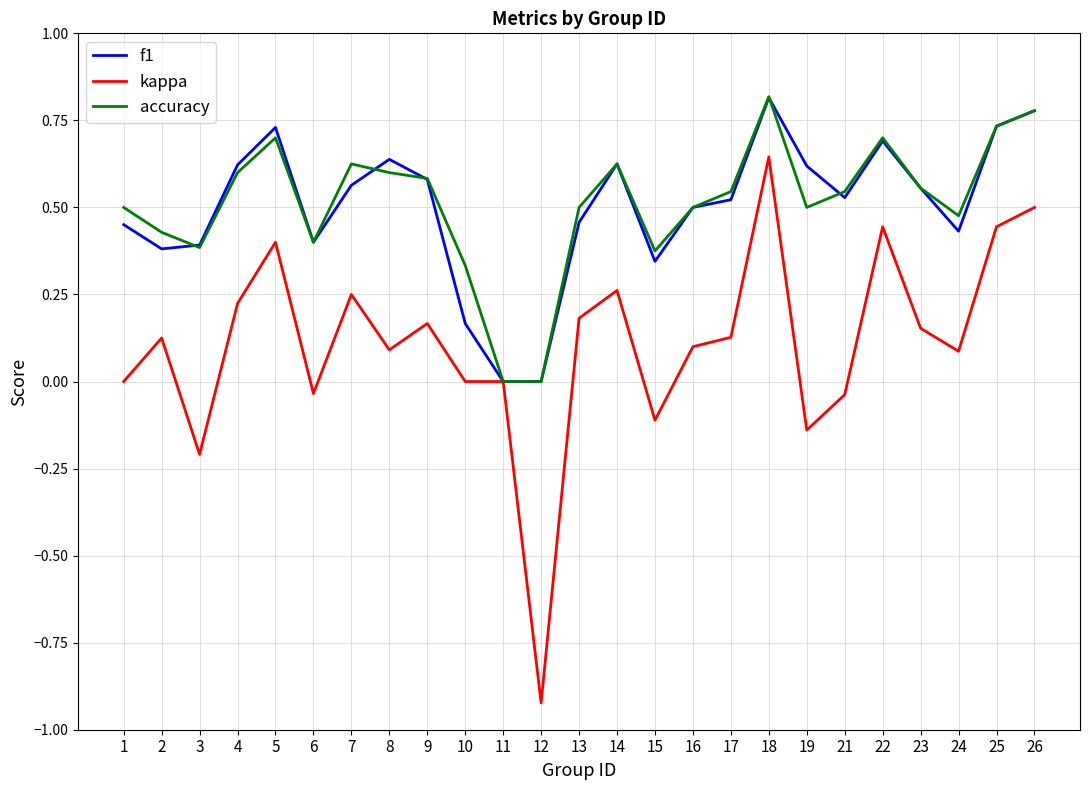

Which category has the highest value in the kappa series?

18